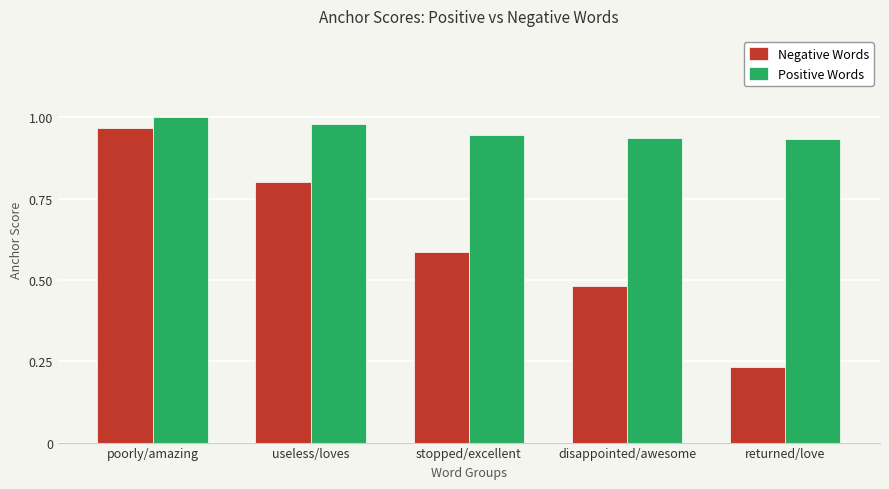

What is the label of the 2nd bar from the right?

disappointed/awesome